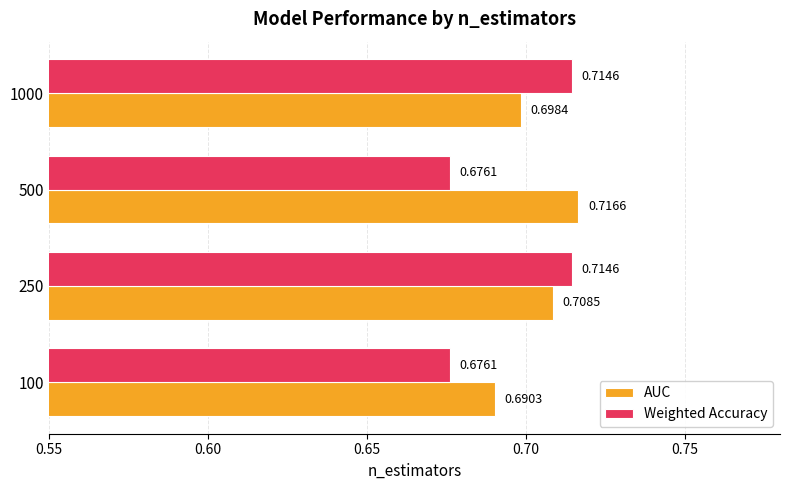

Is the value of AUC at 100 greater than the value of Weighted Accuracy at 1000?

No